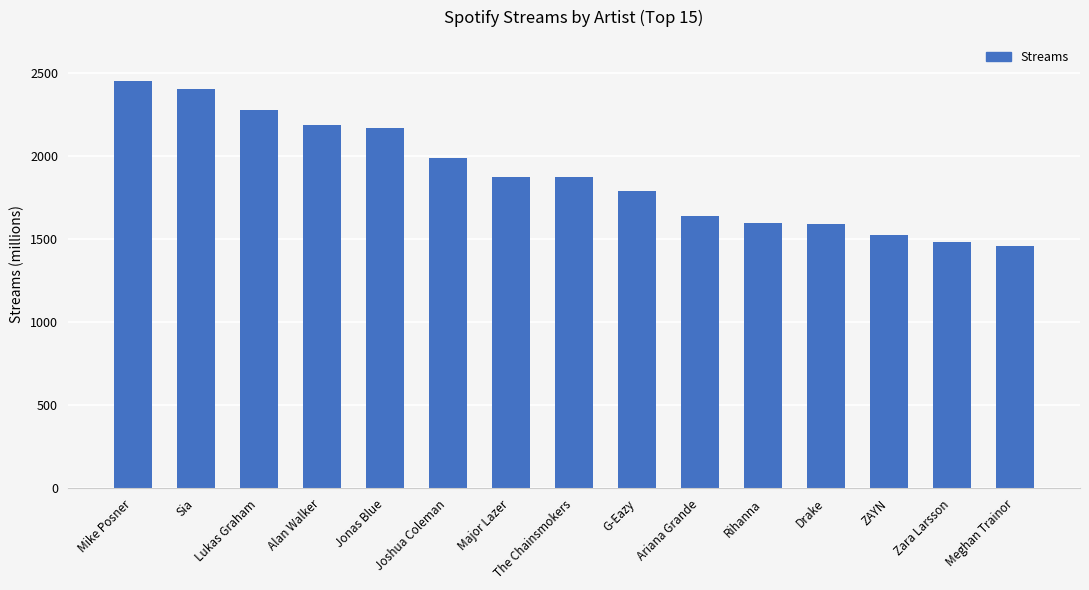

What position from the right is G-Eazy?

7